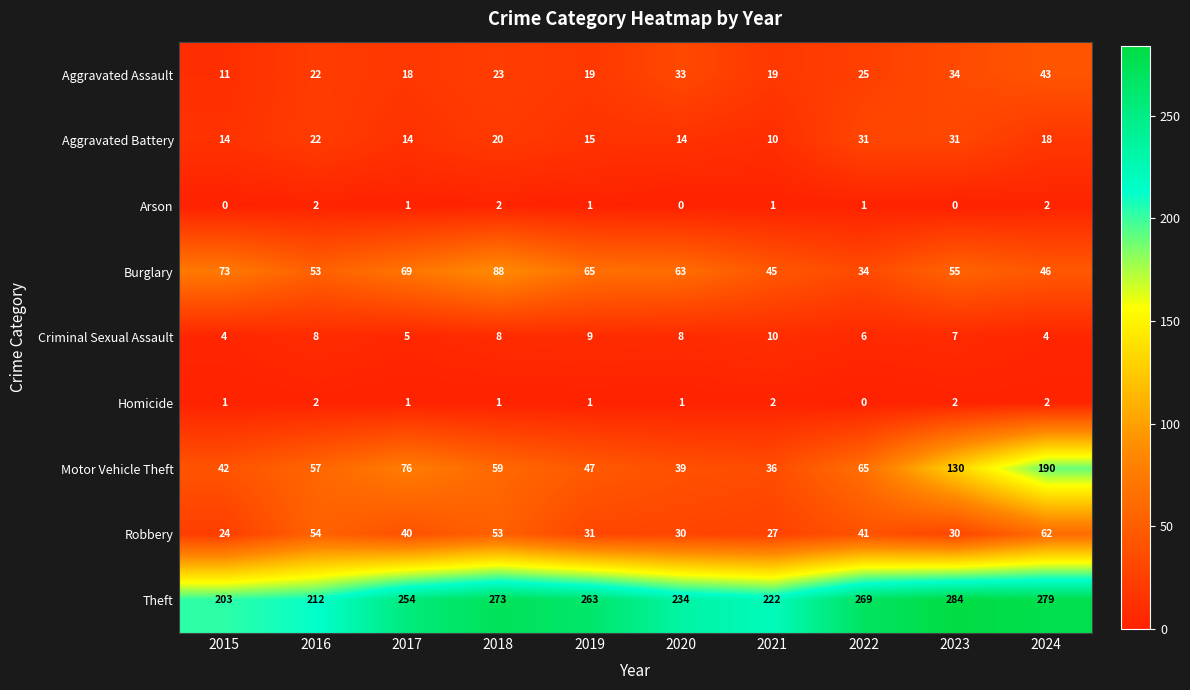

What value does the Motor Vehicle Theft series have at 2017, to the nearest 5?

75